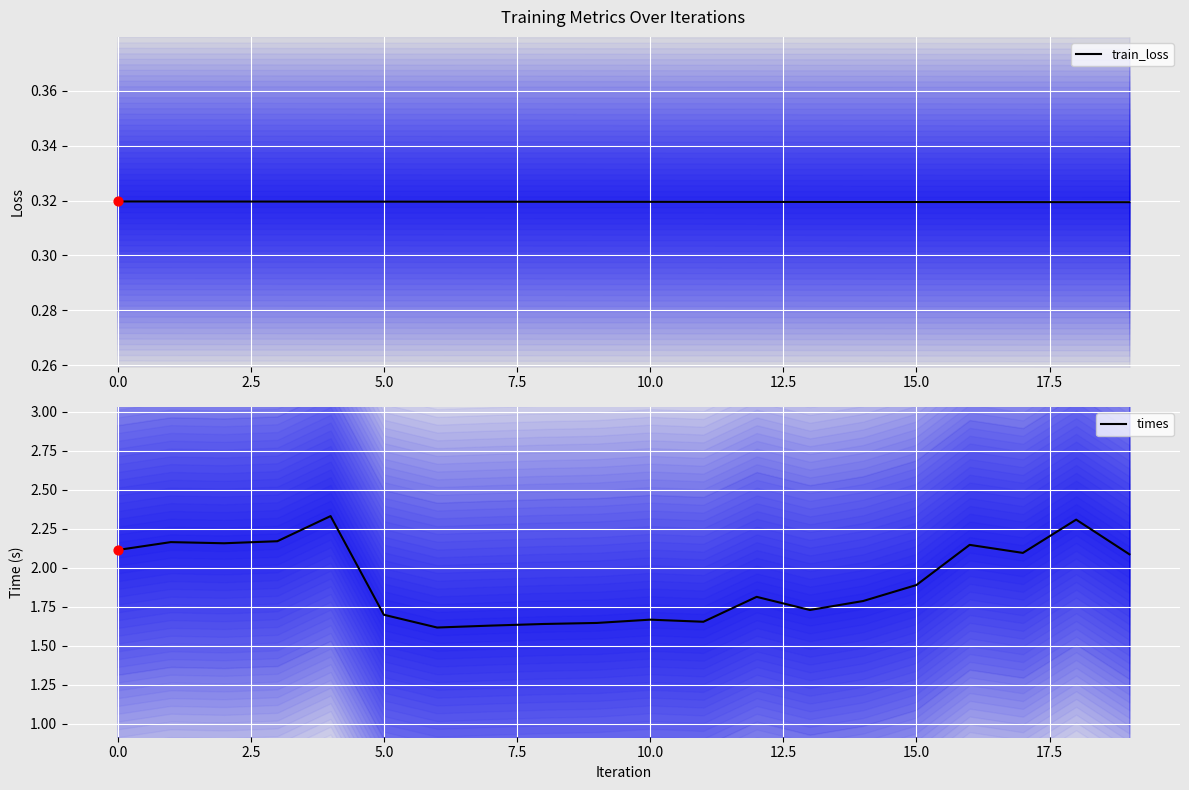

True or false: times has a value of 2.1 at 0.0.

True